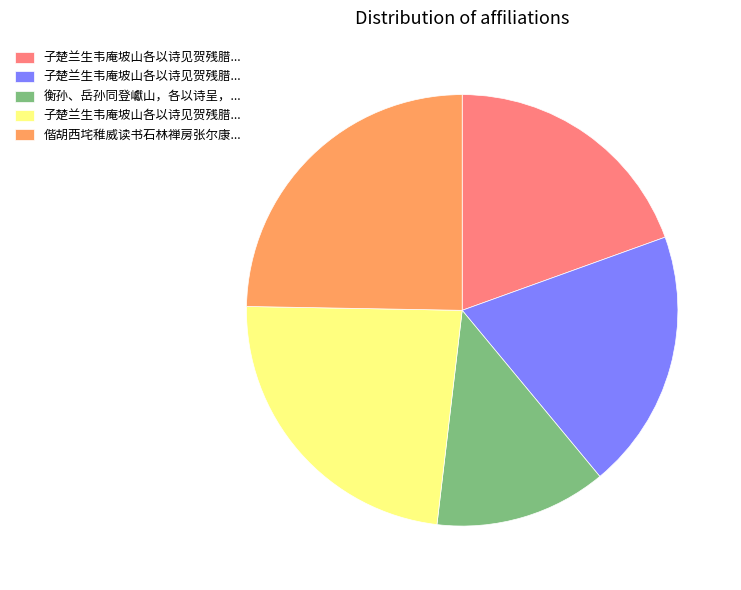

Does any single category account for the majority?

No